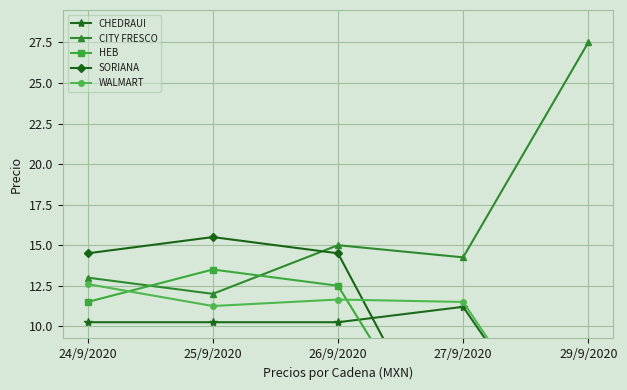

At how many categories does at least one series exceed 24?

1